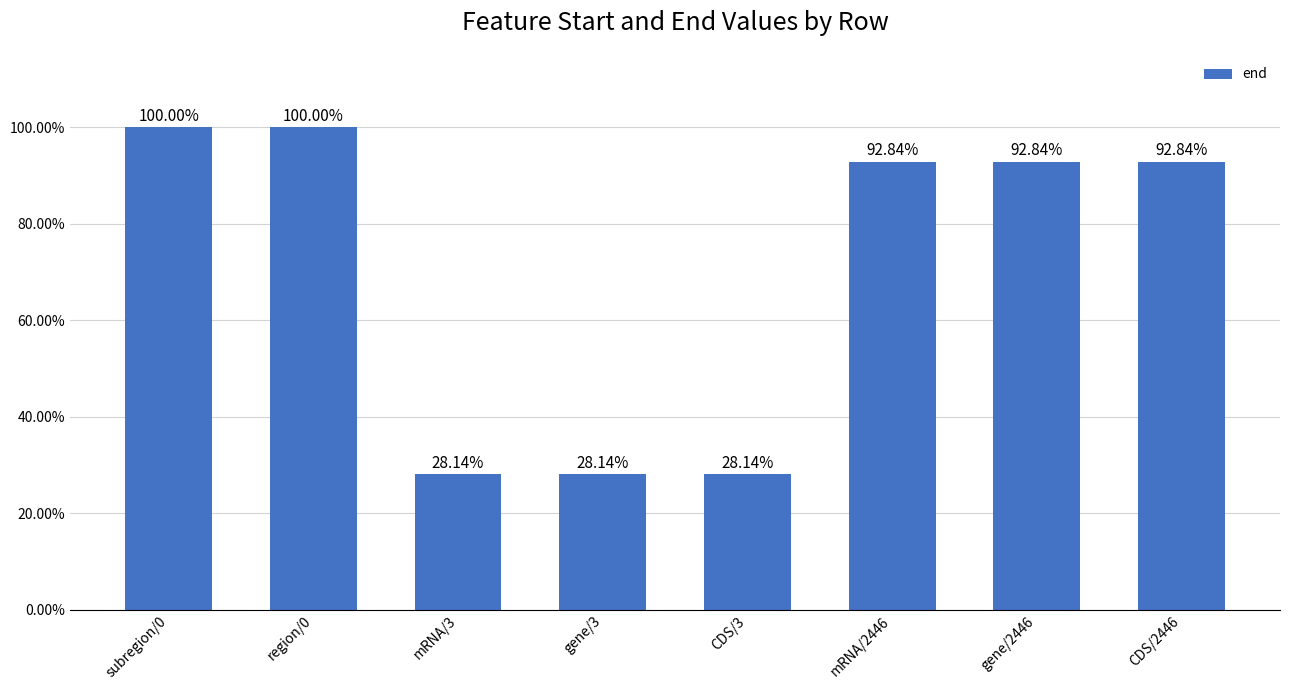

Does the chart contain any negative values?

No